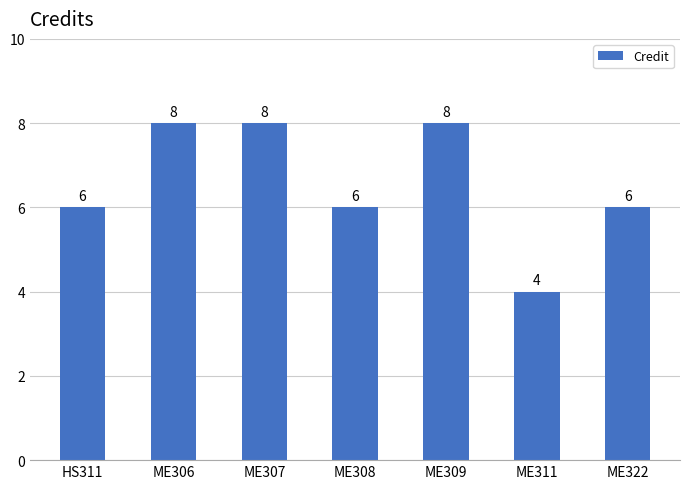

What position from the right is ME306?

6